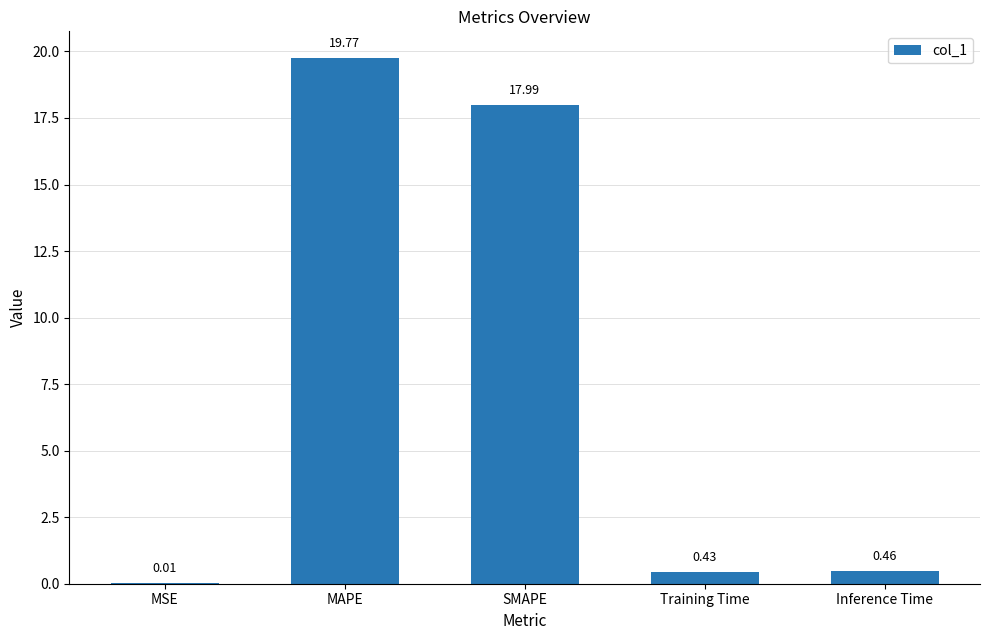

At which label is the value closest to 9?

Inference Time